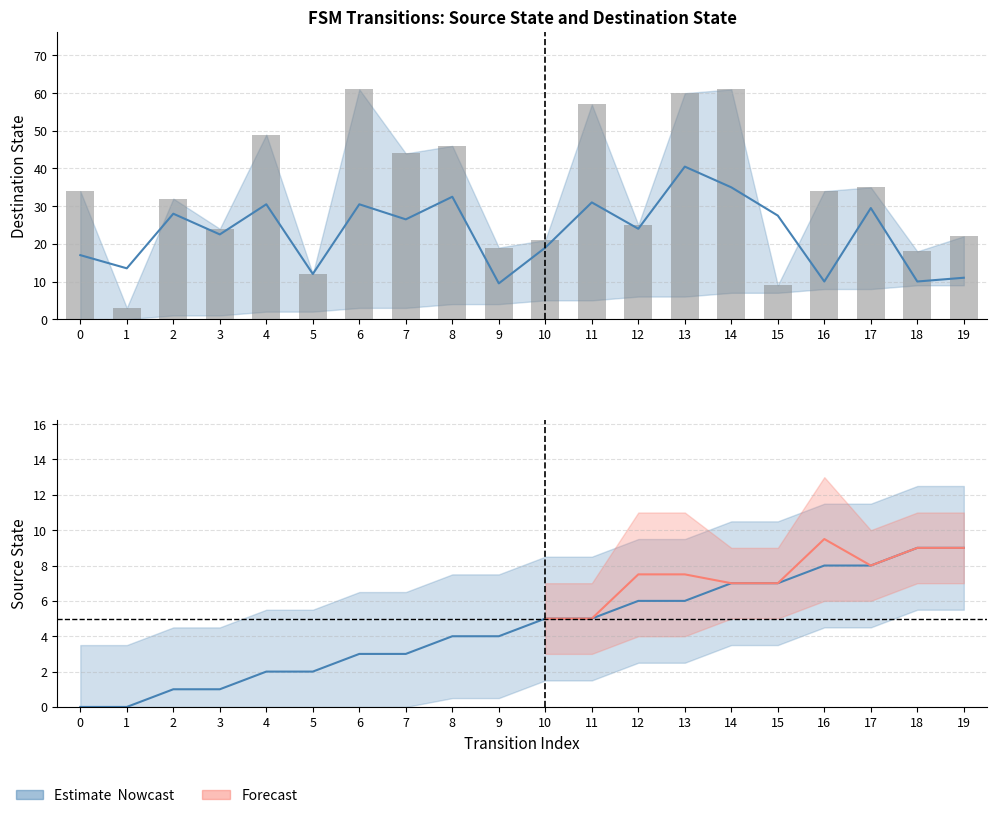

Reading right to left, what are all the values shown in this chart?

Estimate (Nowcast): 9	9	8	8	7	7	6	6	5	5	4	4	3	3	2	2	1	1	0	0
Destination State: 22	18	35	34	9	61	60	25	57	21	19	46	44	61	12	49	24	32	3	34